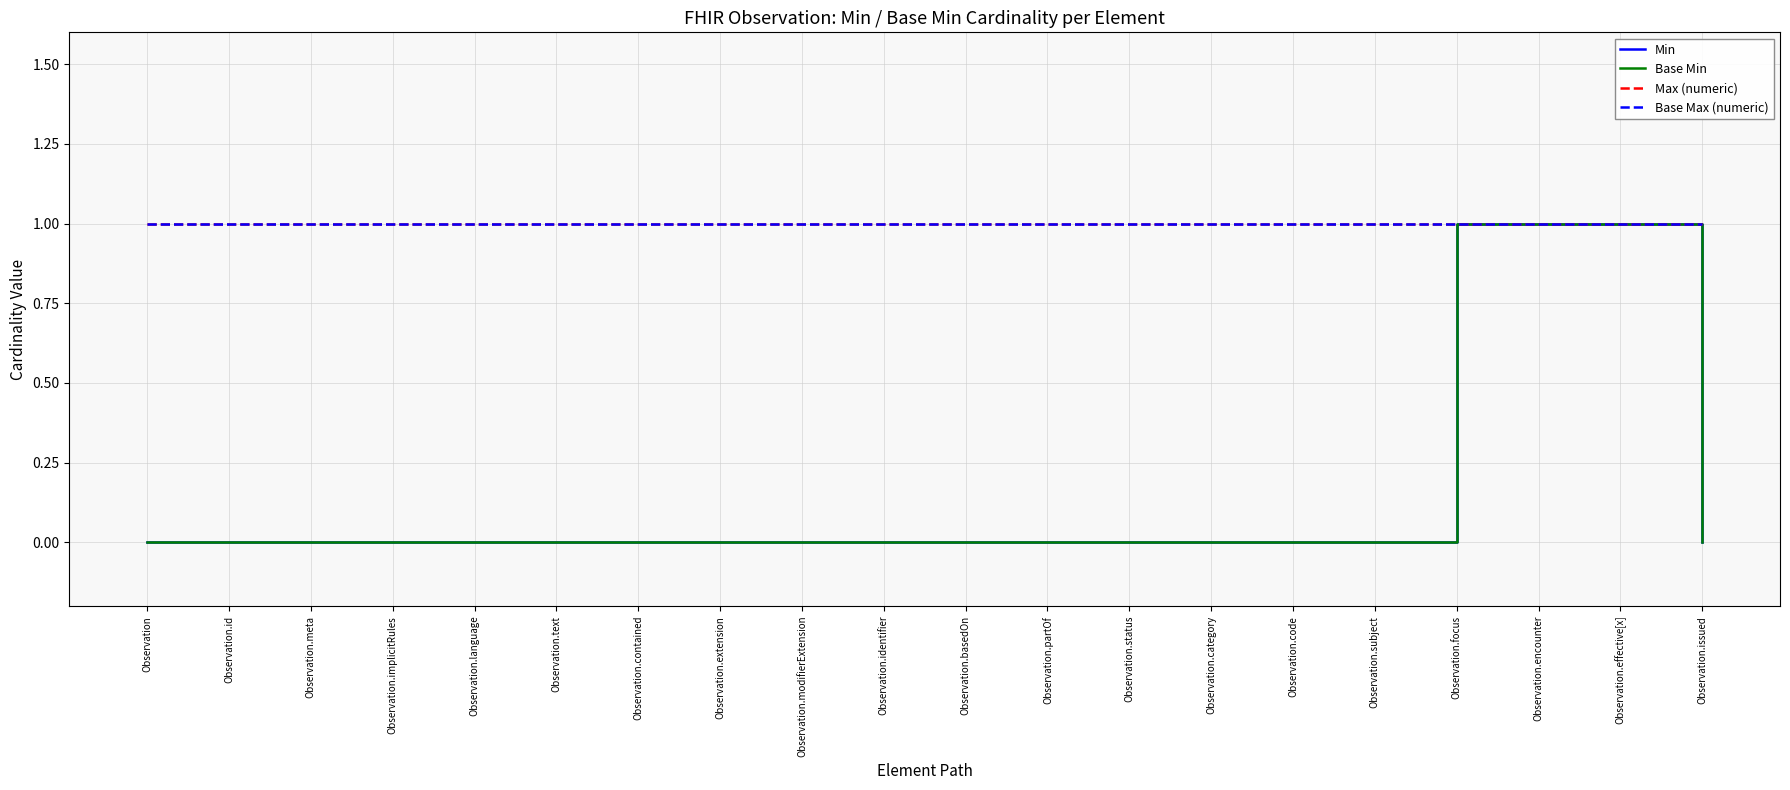

Is this an area chart (filled region under the line)?

No